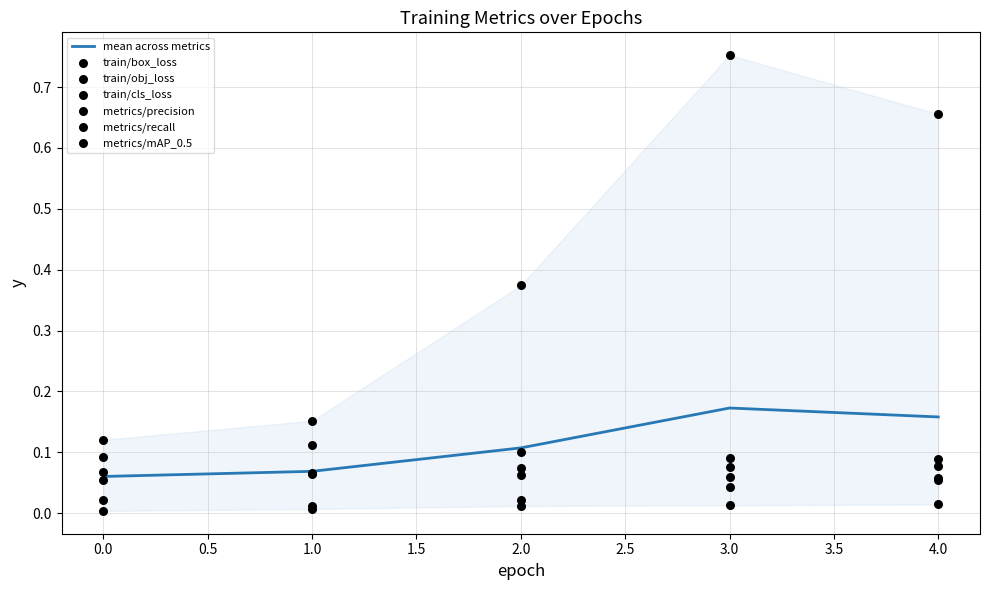

Which series has the widest spread of Y values?

metrics/recall